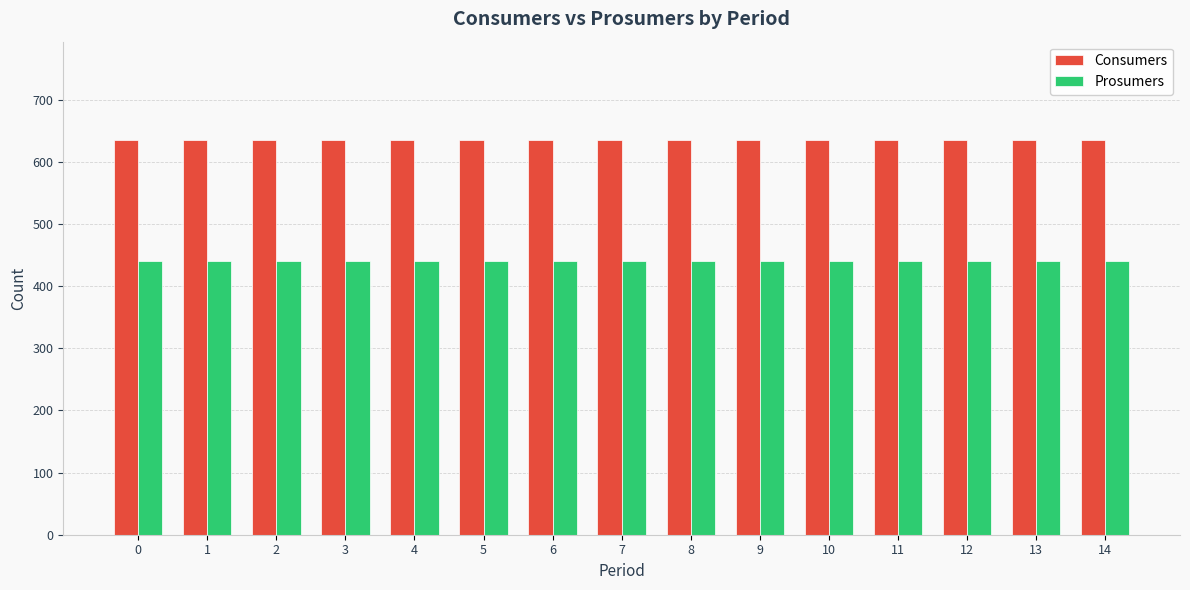

What is the spread (max minus min) of values at 12?

195